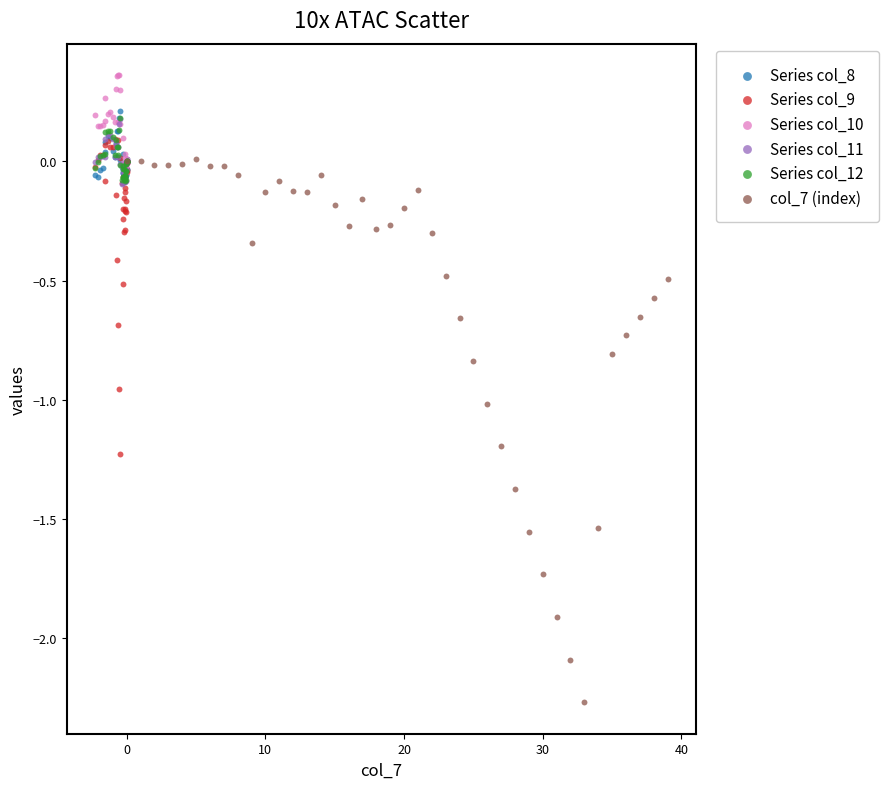

Which series contains the lowest Y value?

col_7 (index)